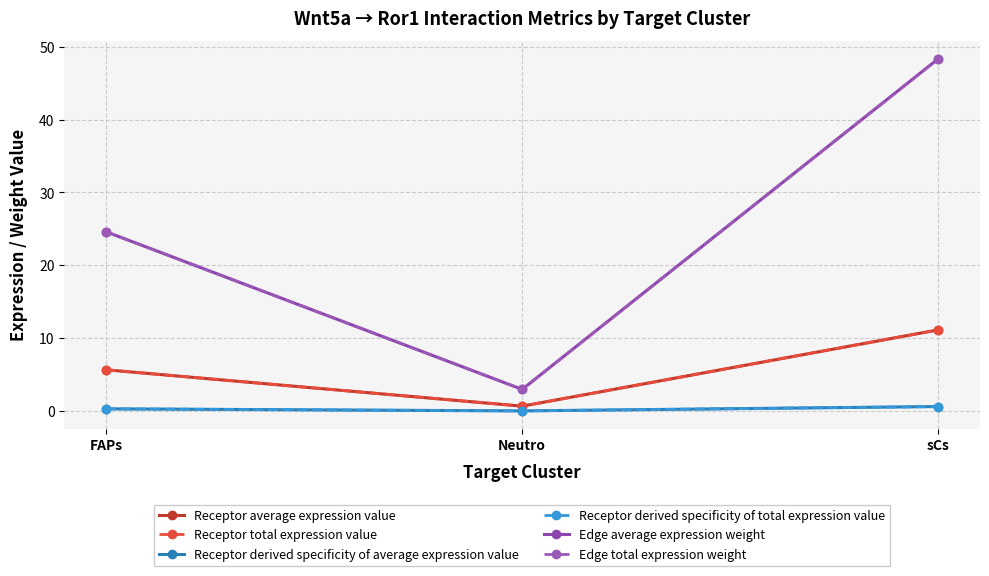

True or false: Edge average expression weight has a value of 40.8 at FAPs.

False